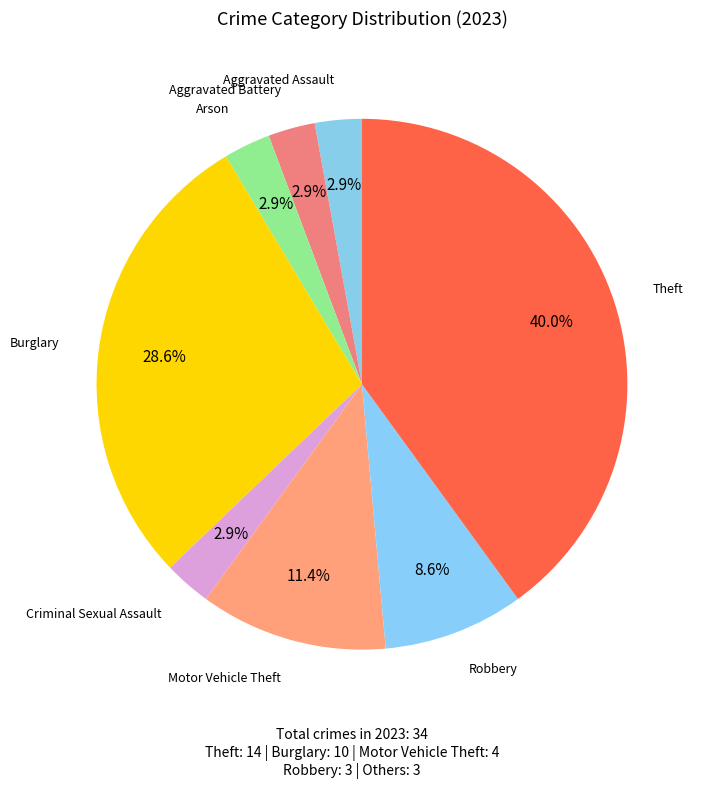

Count the number of slices in the pie.

8